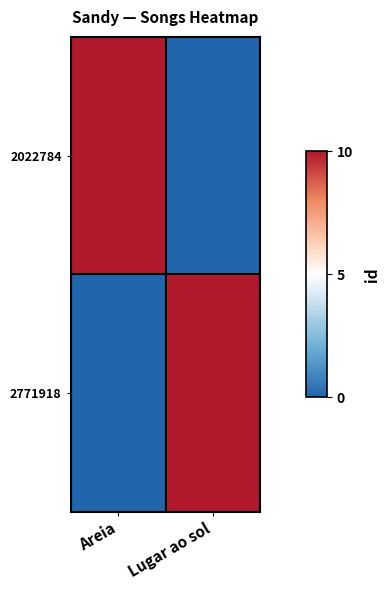

Which series has the largest total across all categories?

2022784